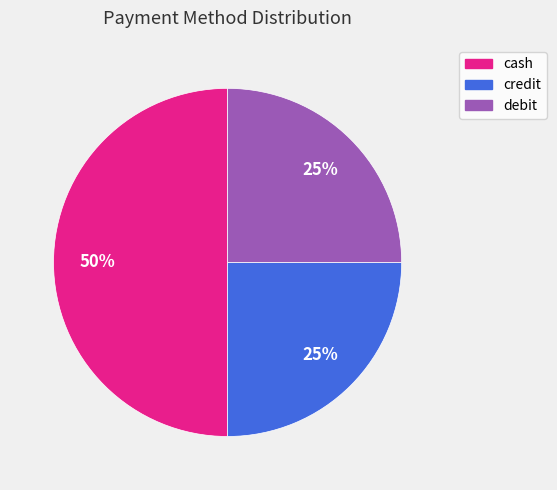

To the nearest percent, what is the difference between the largest and smallest slice percentages?

25%